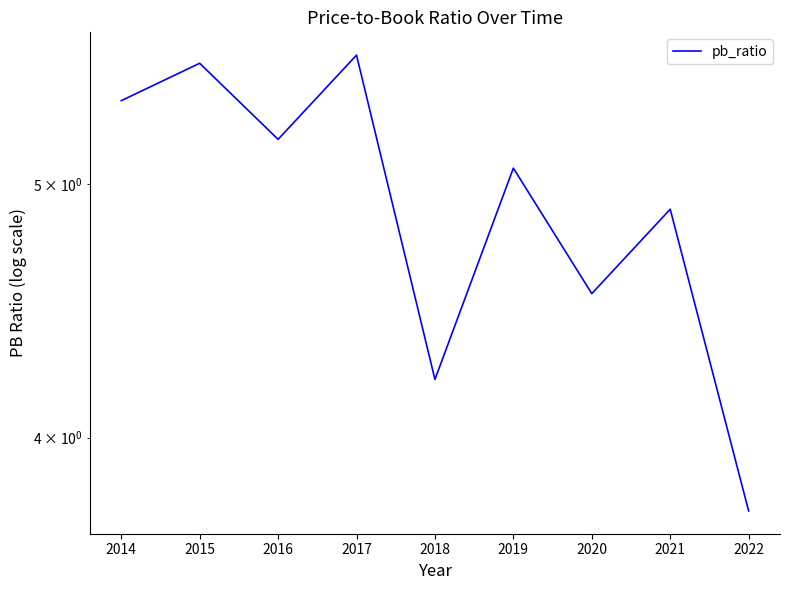

How many lines are shown in the chart?

1